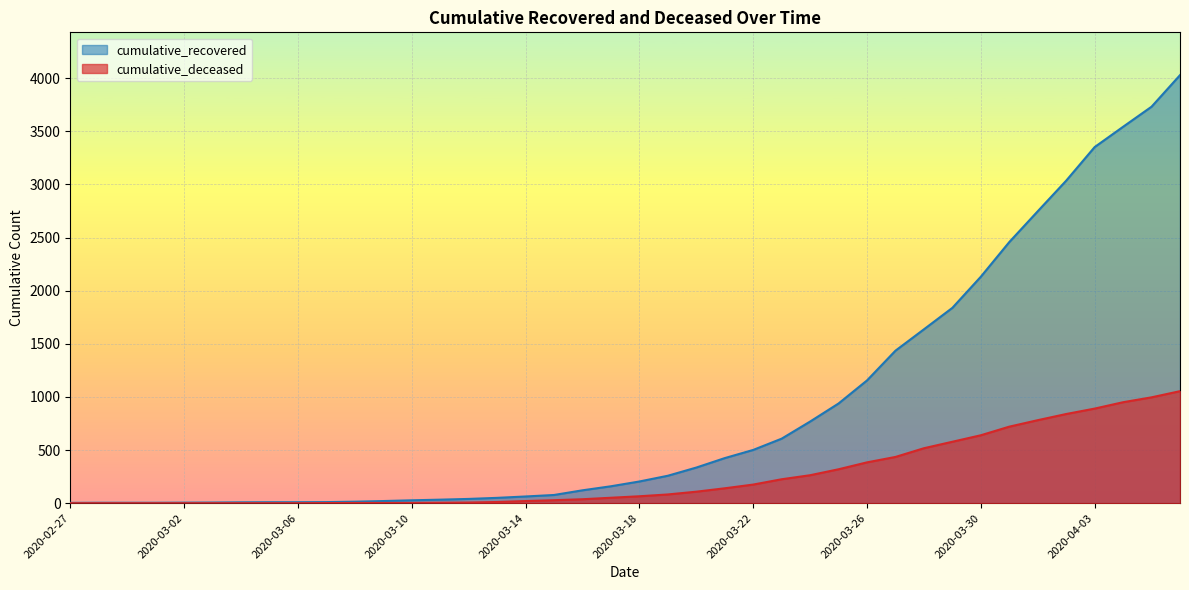

Which series changed the most between 2020-03-11 and 2020-03-13?

cumulative_recovered